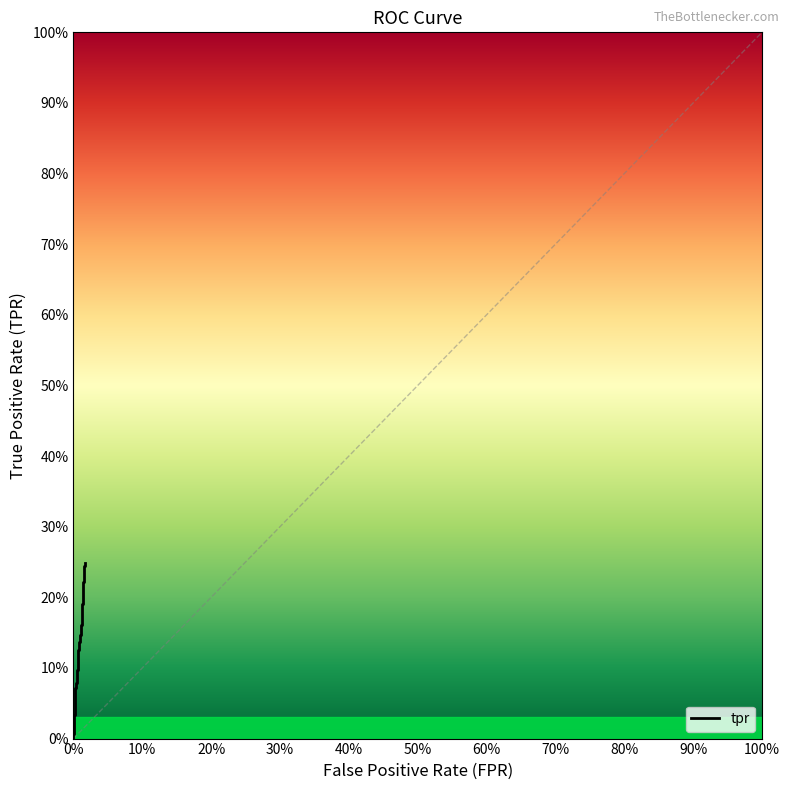

What is the difference between the maximum and minimum values?

0.2